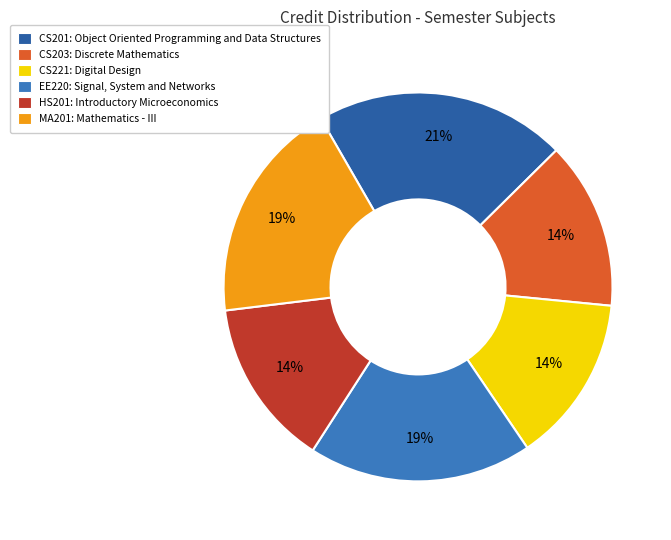

Which slice is the largest?

CS201